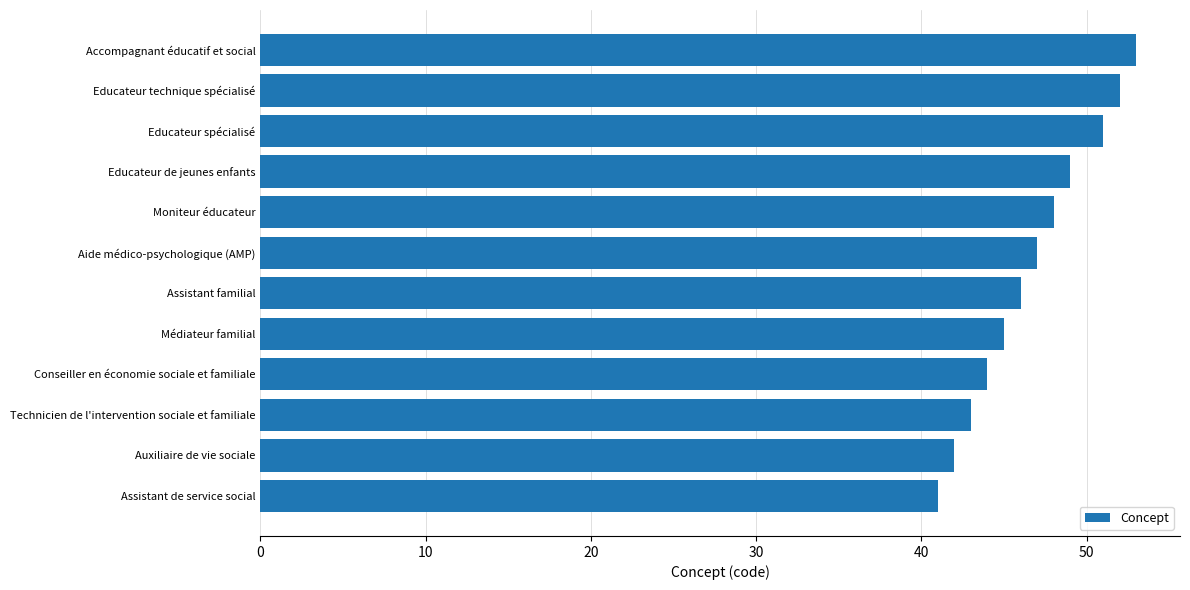

Reading bottom to top, what are all the values shown in this chart?

41	42	43	44	45	46	47	48	49	51	52	53